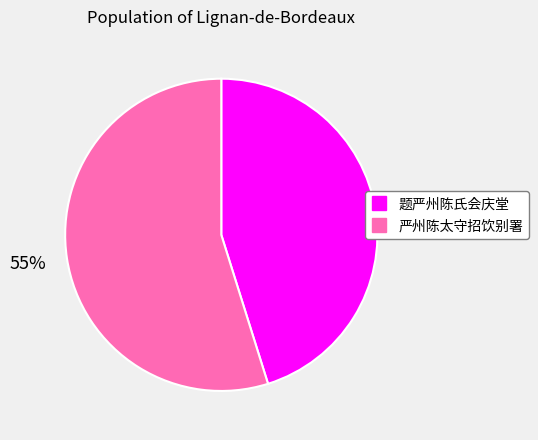

Is the sum of 题严州陈氏会庆堂 and 严州陈太守招饮别署 greater than half?

Yes